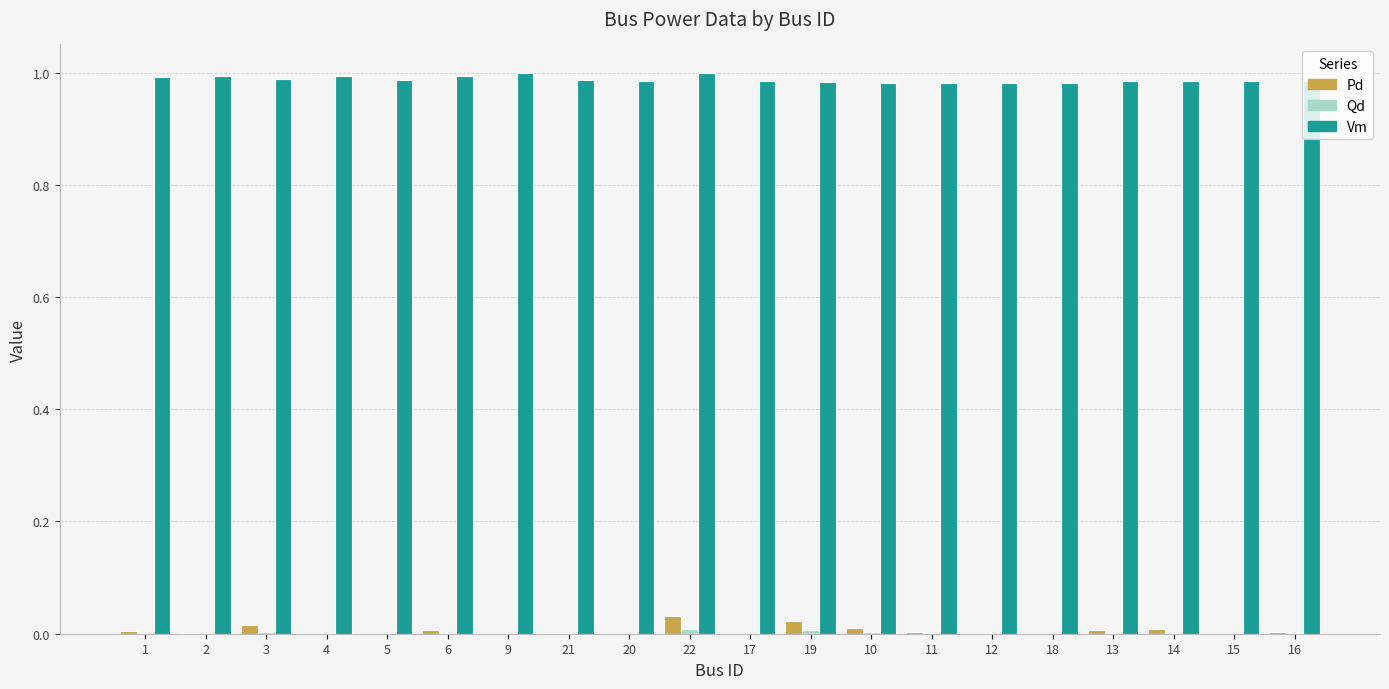

The Vm series shows 1.0 at 20. True or false?

True